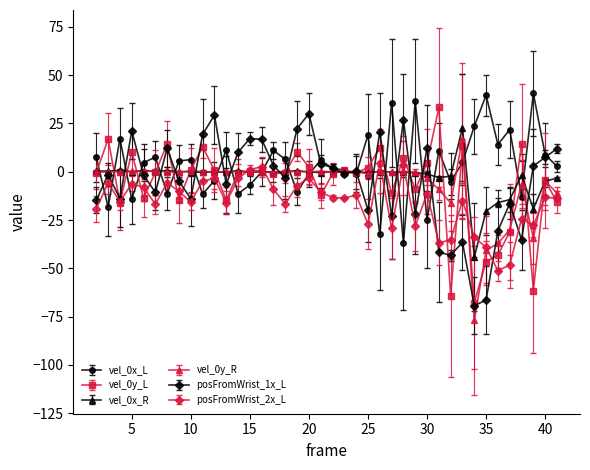

What is the highest value of the vel_0x_L series?

40.6